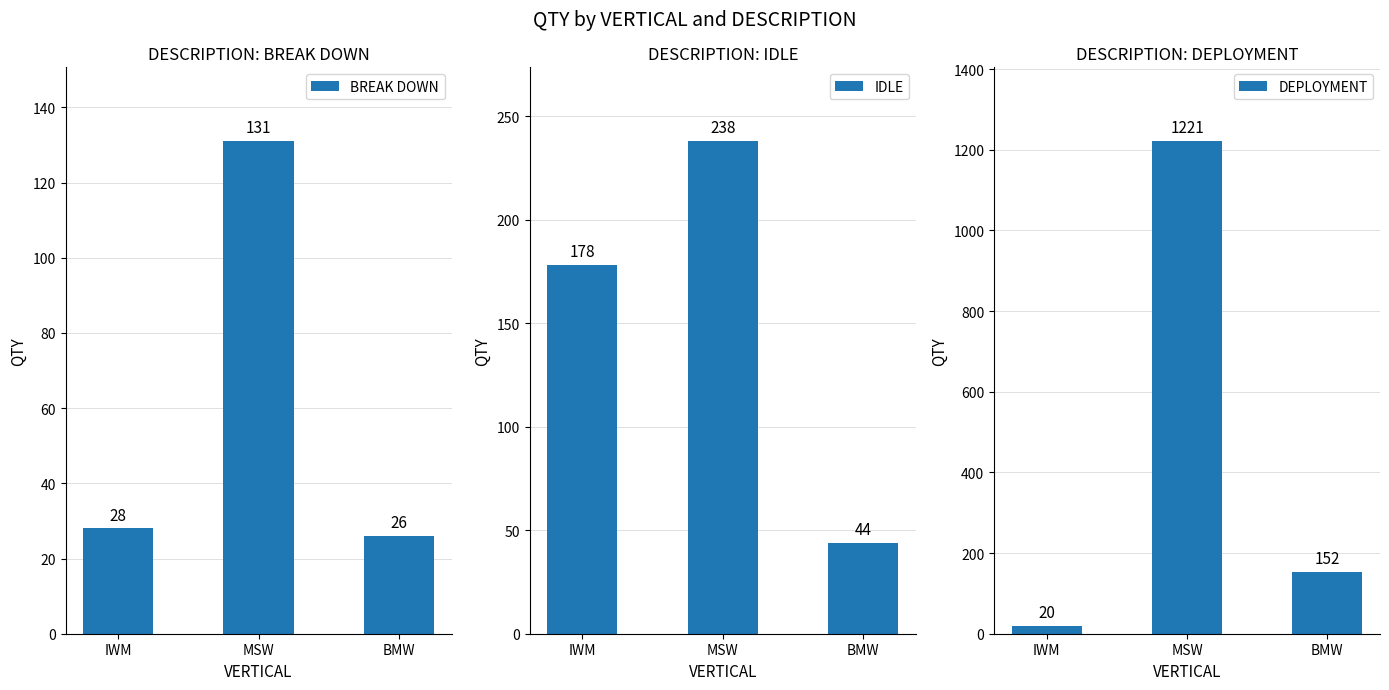

Are the bars grouped side by side (vs. stacked)?

Yes